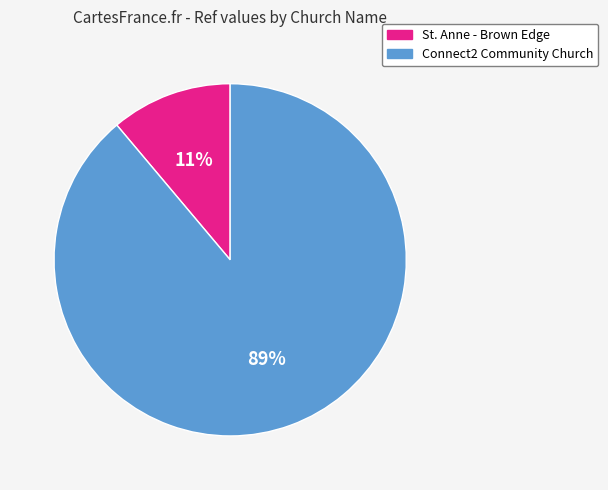

To the nearest percent, what is the combined percentage of Connect2 Community Church and St. Anne - Brown Edge?

100%